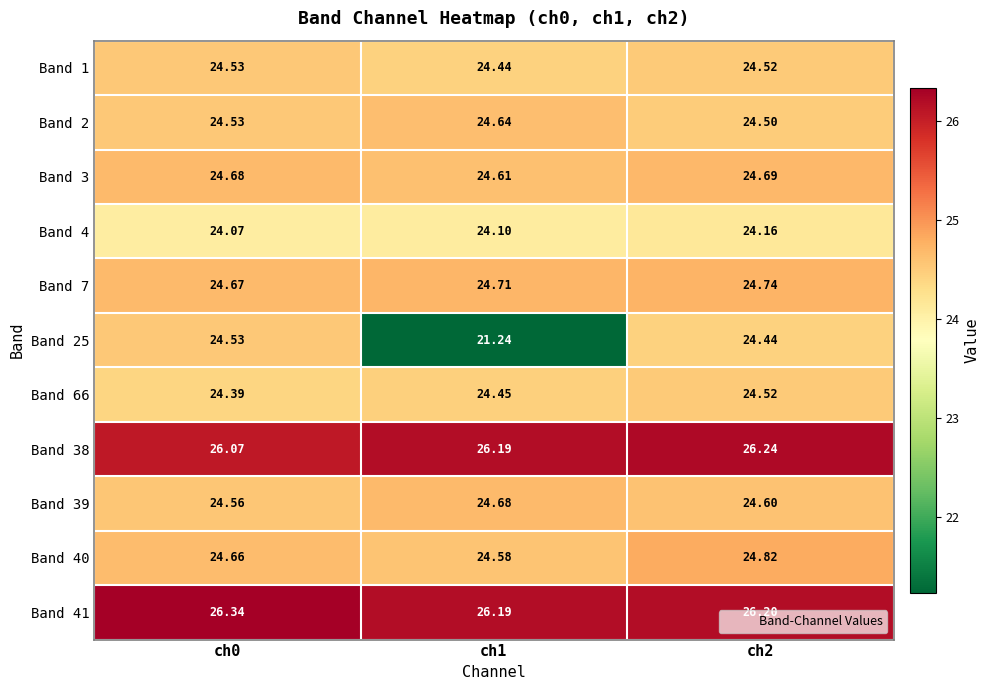

Reading right to left, what are all the values shown in this chart?

Band 1: ch2=24.5	ch1=24.4	ch0=24.5
Band 2: ch2=24.5	ch1=24.6	ch0=24.5
Band 3: ch2=24.7	ch1=24.6	ch0=24.7
Band 4: ch2=24.2	ch1=24.1	ch0=24.1
Band 7: ch2=24.7	ch1=24.7	ch0=24.7
Band 25: ch2=24.4	ch1=21.2	ch0=24.5
Band 66: ch2=24.5	ch1=24.4	ch0=24.4
Band 38: ch2=26.2	ch1=26.2	ch0=26.1
Band 39: ch2=24.6	ch1=24.7	ch0=24.6
Band 40: ch2=24.8	ch1=24.6	ch0=24.7
Band 41: ch2=26.2	ch1=26.2	ch0=26.3